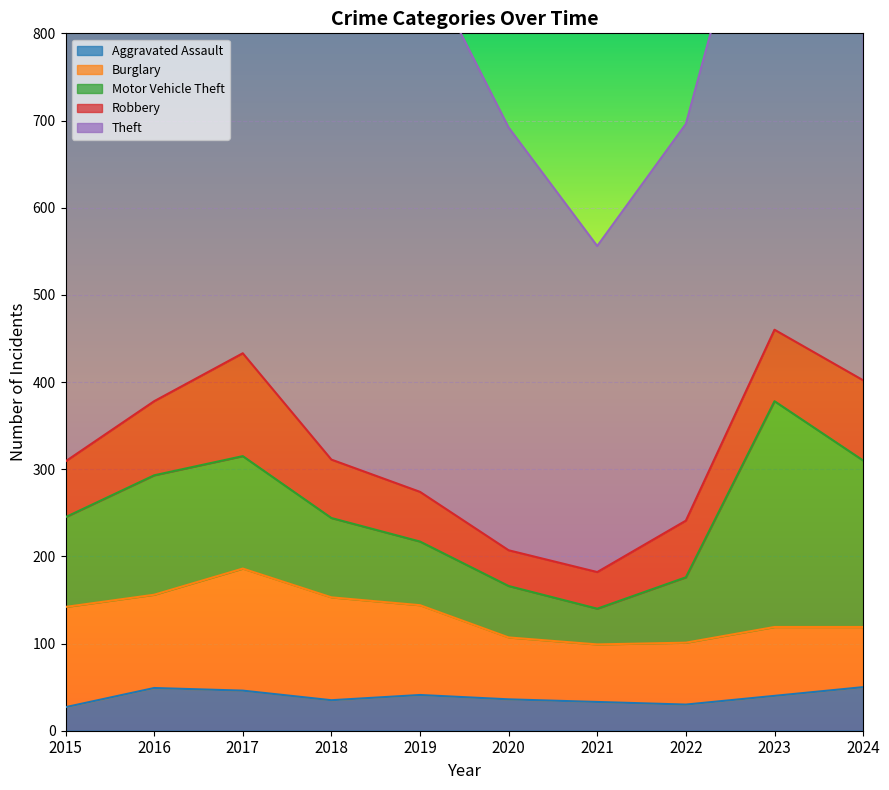

Does the chart display data point markers on the line(s)?

No